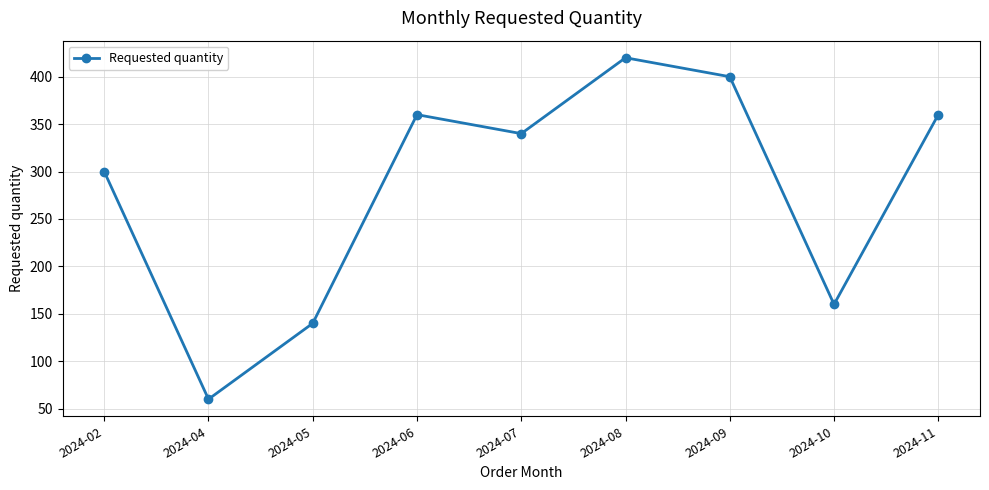

What value does the data have at 2024-09, to the nearest 50?

400